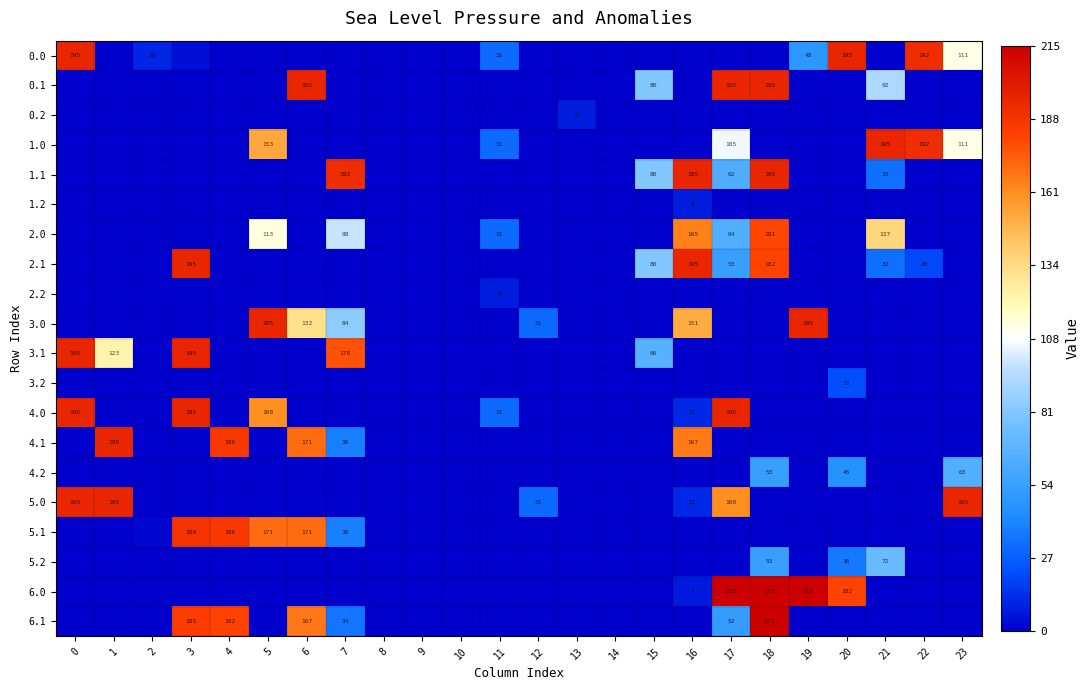

Which series has the largest range (max minus min)?

6.0